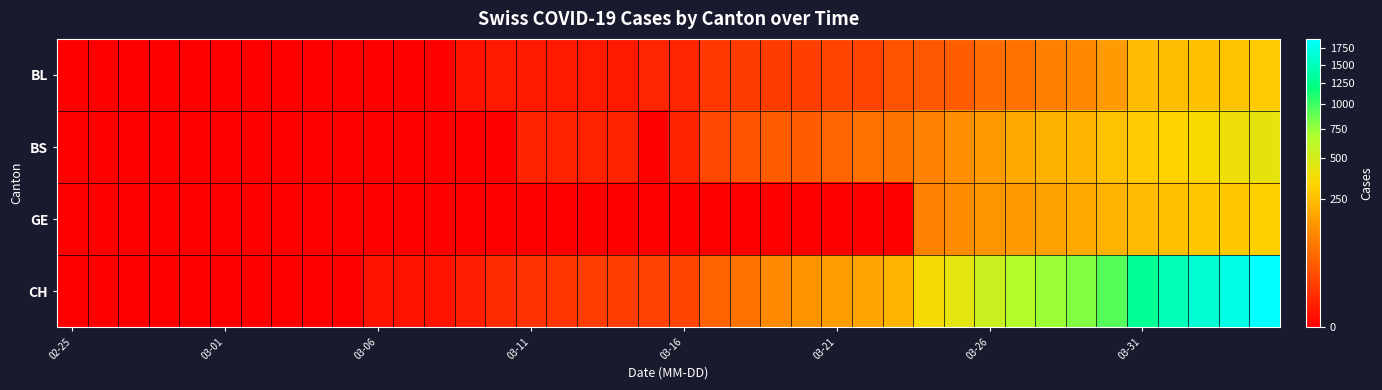

Which series has the largest total across all categories?

CH